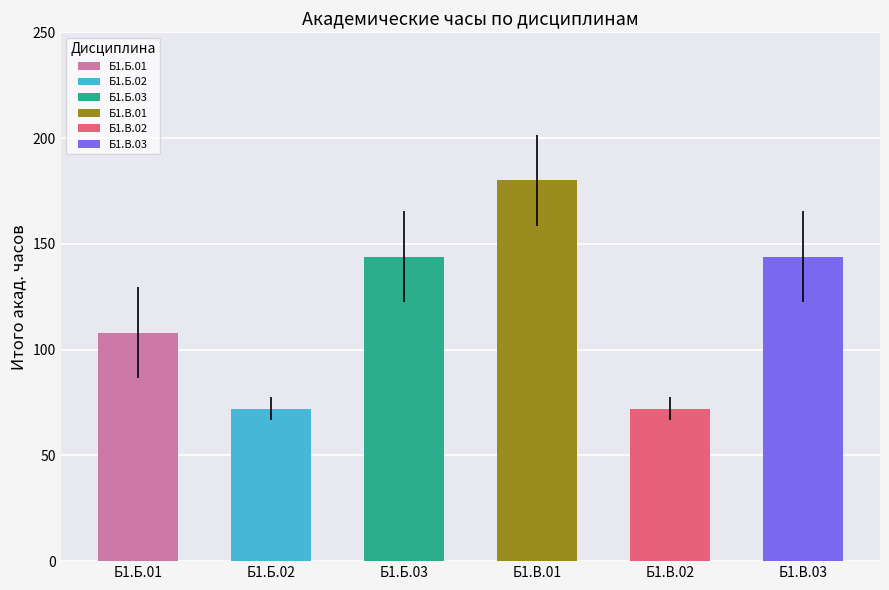

What is the label of the 5th bar from the right?

Б1.Б.02